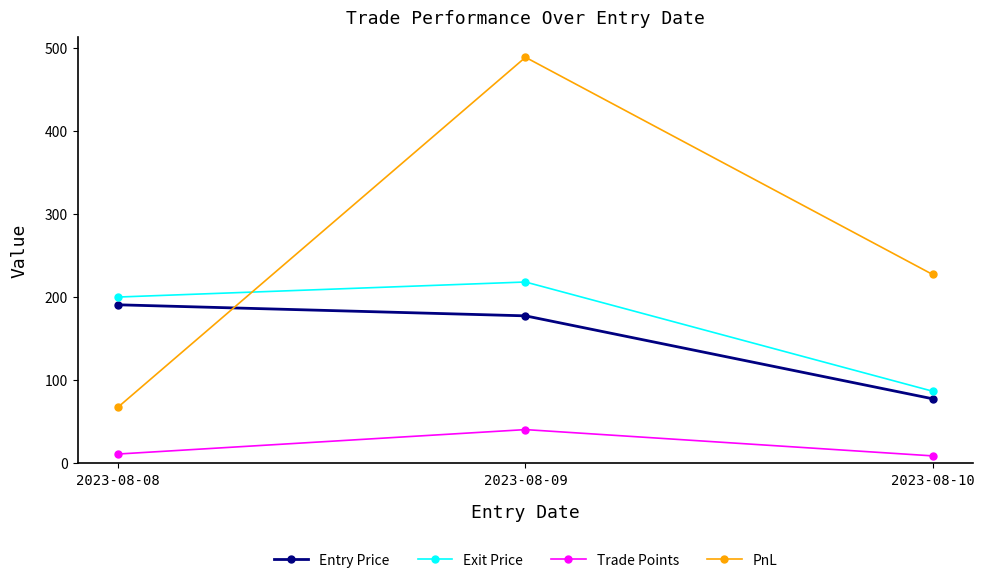

True or false: Trade Points has a value of 40.8 at 2023-08-09.

True